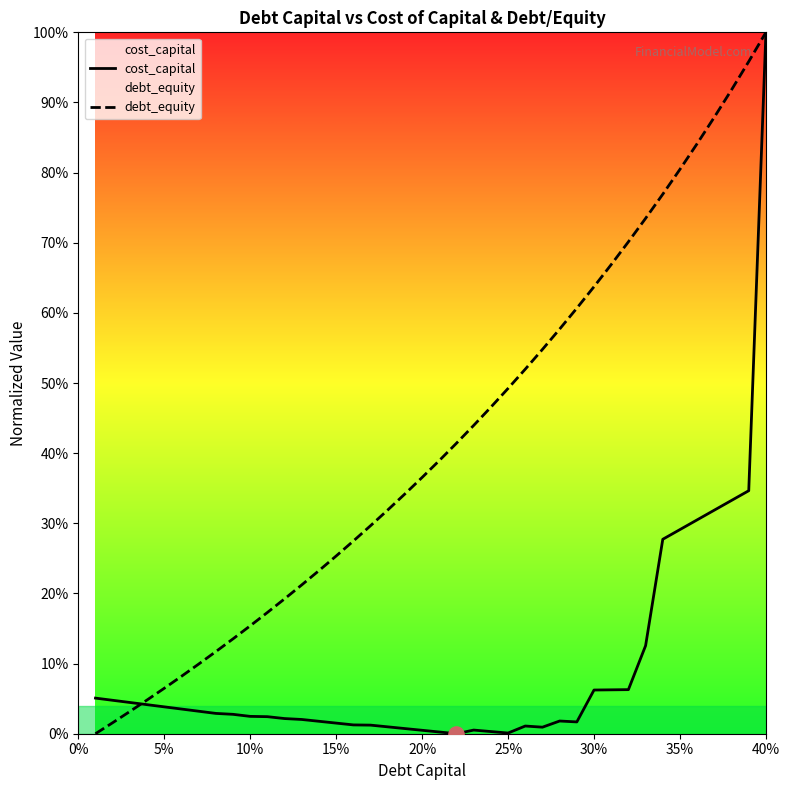

Which series contains the lowest Y value?

cost_capital